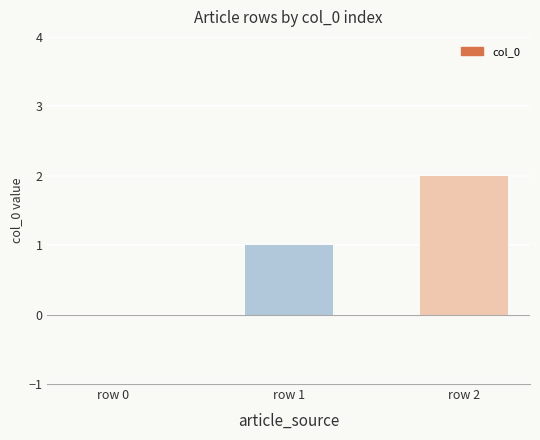

What is the change in value from row 0 to row 1?

+1